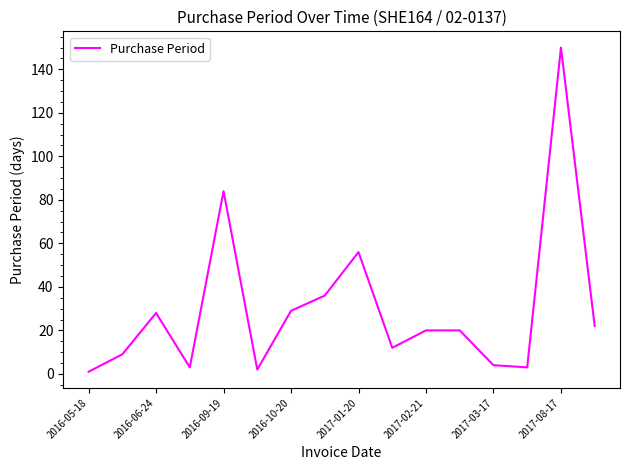

What is the maximum value shown in the chart?

150